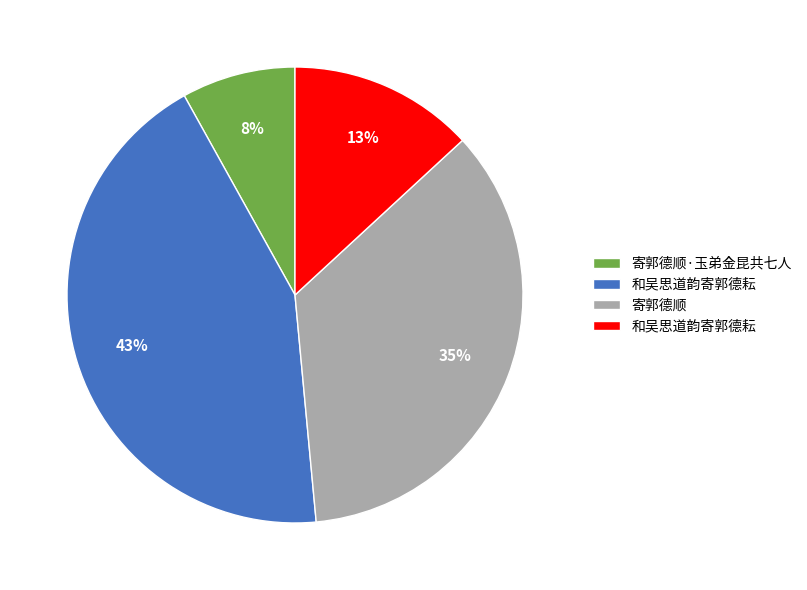

To the nearest percent, what is the average slice percentage?

25%